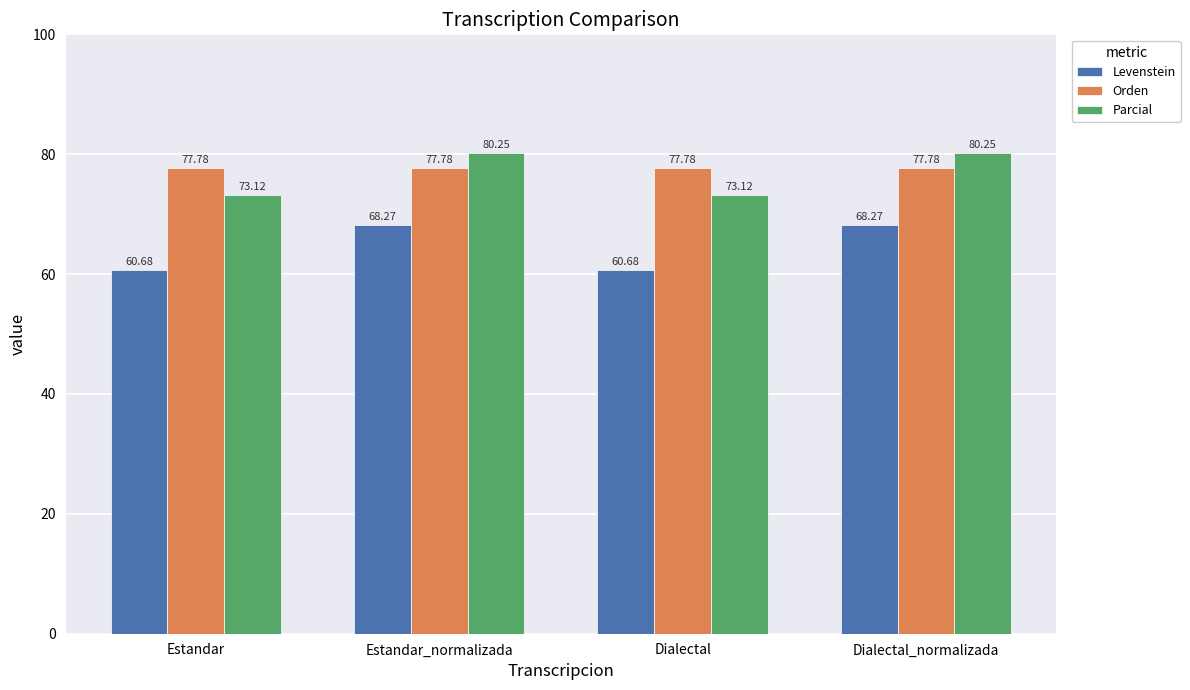

What is the difference between the second highest and minimum values in the Levenstein series?

7.6